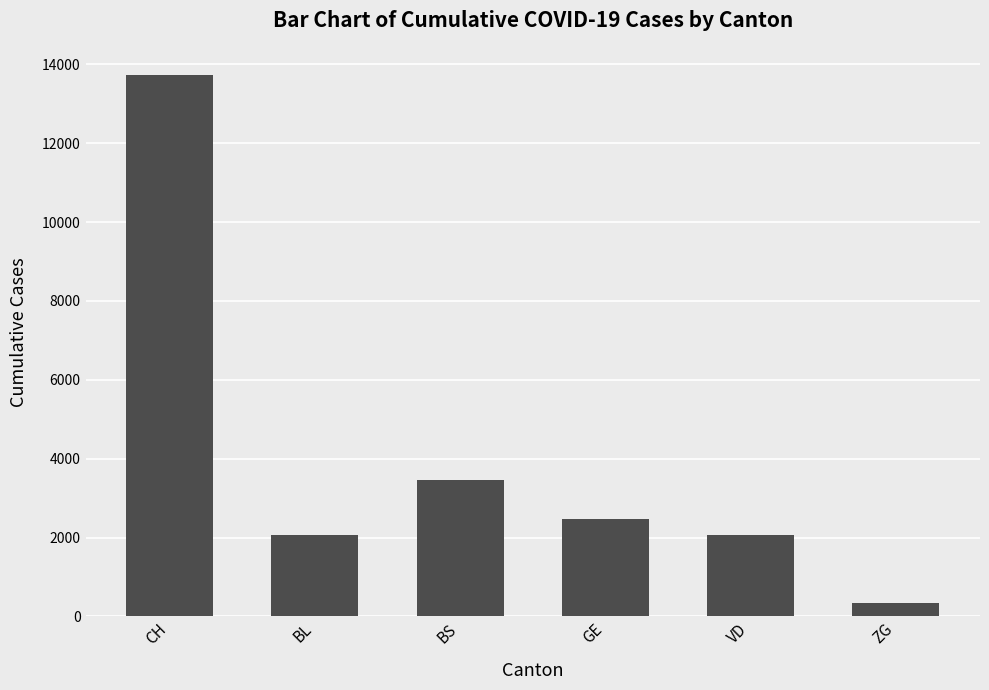

How many categories are shown in the chart?

6